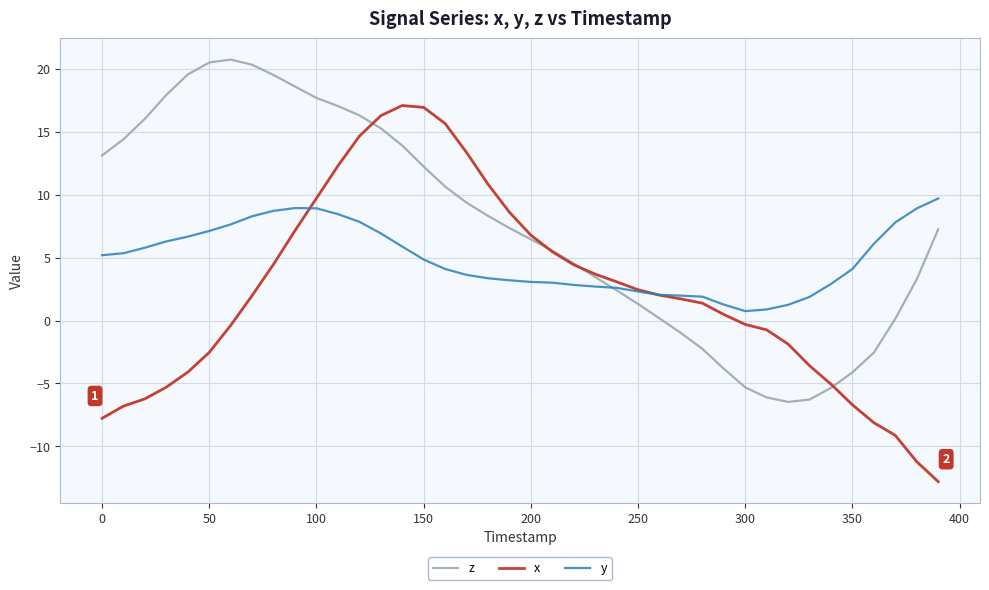

Which series has the largest total across all categories?

z